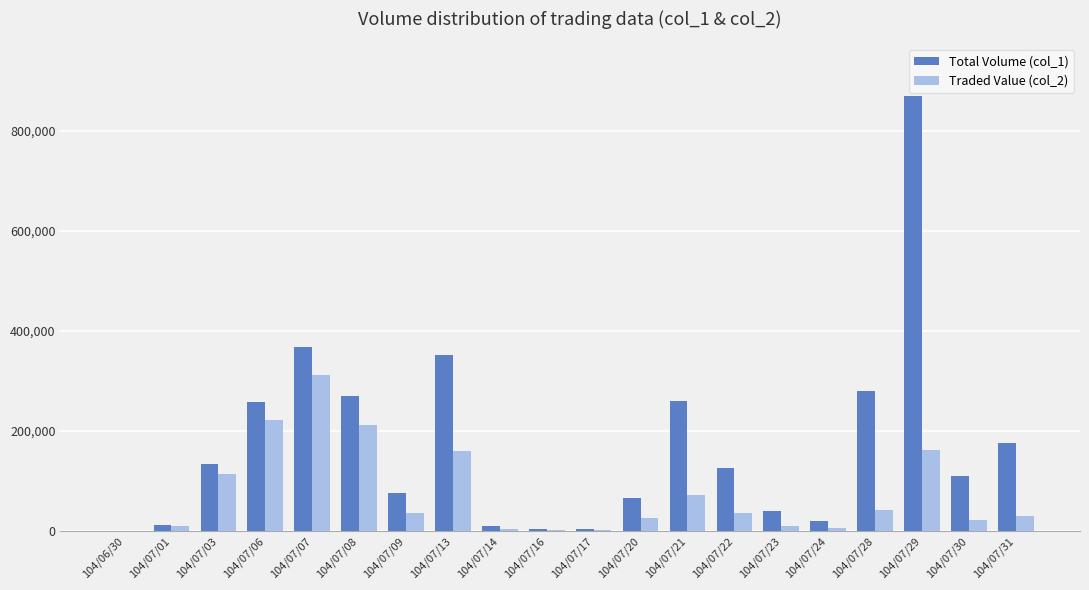

The value of Traded Value (col_2) at 104/07/22 is 35600. True or false?

True